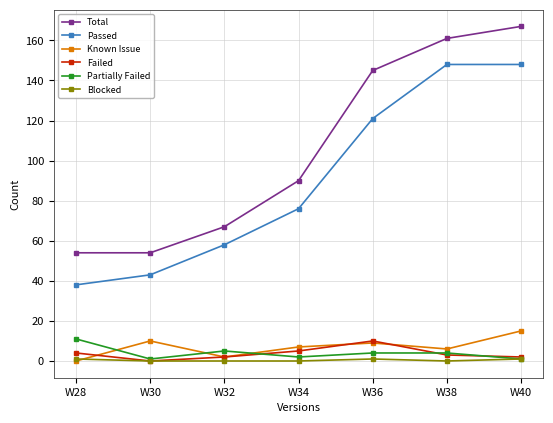

Which series has the largest range (max minus min)?

Total